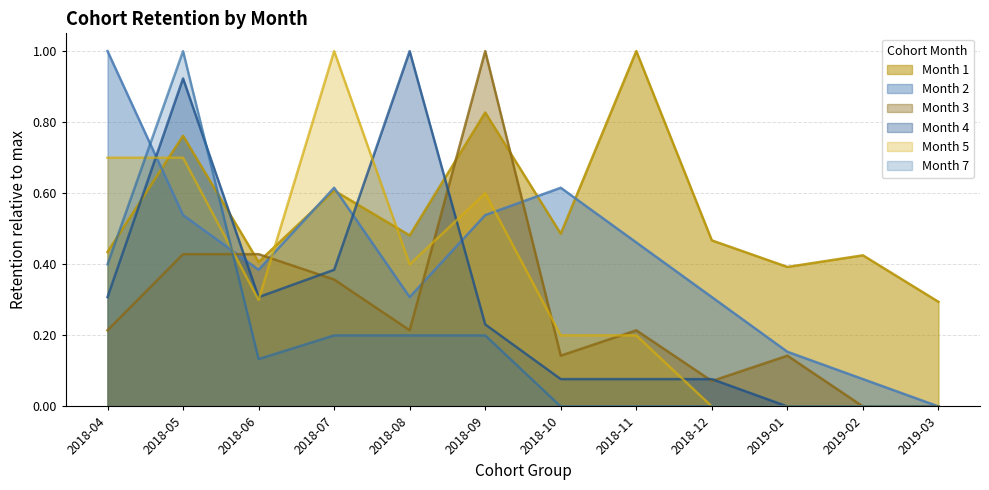

Where is Month 4 nearest to the value 0?

2019-01